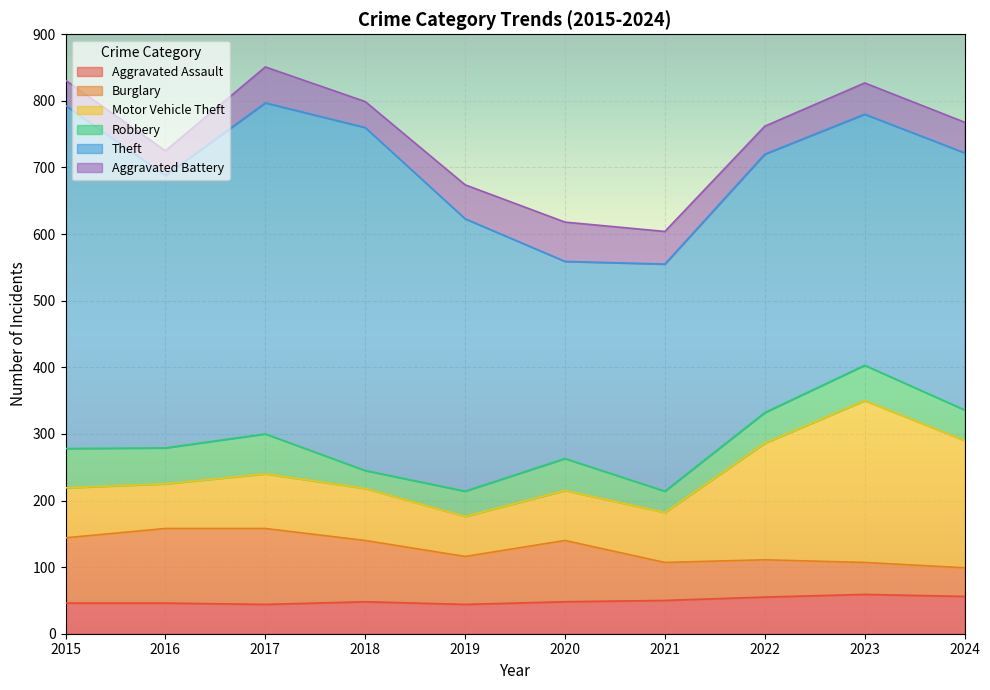

Rank the categories by Theft value from highest to lowest.

2015, 2018, 2017, 2016, 2019, 2022, 2024, 2023, 2021, 2020